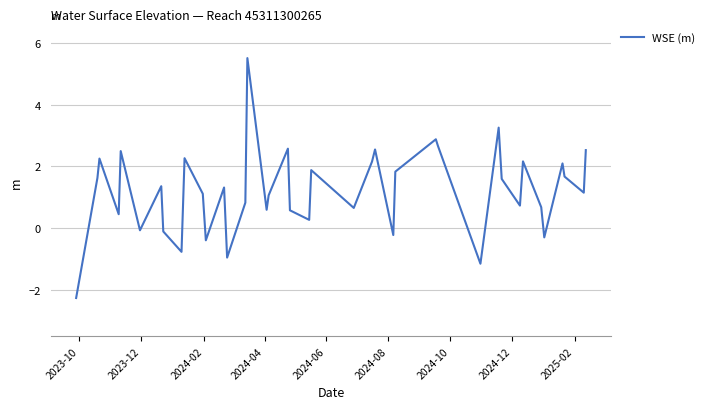

What is the sum of all values?

48.6